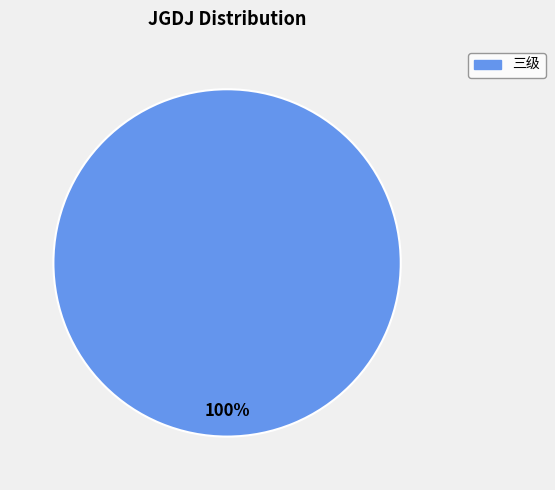

Is there a majority slice in this chart?

Yes